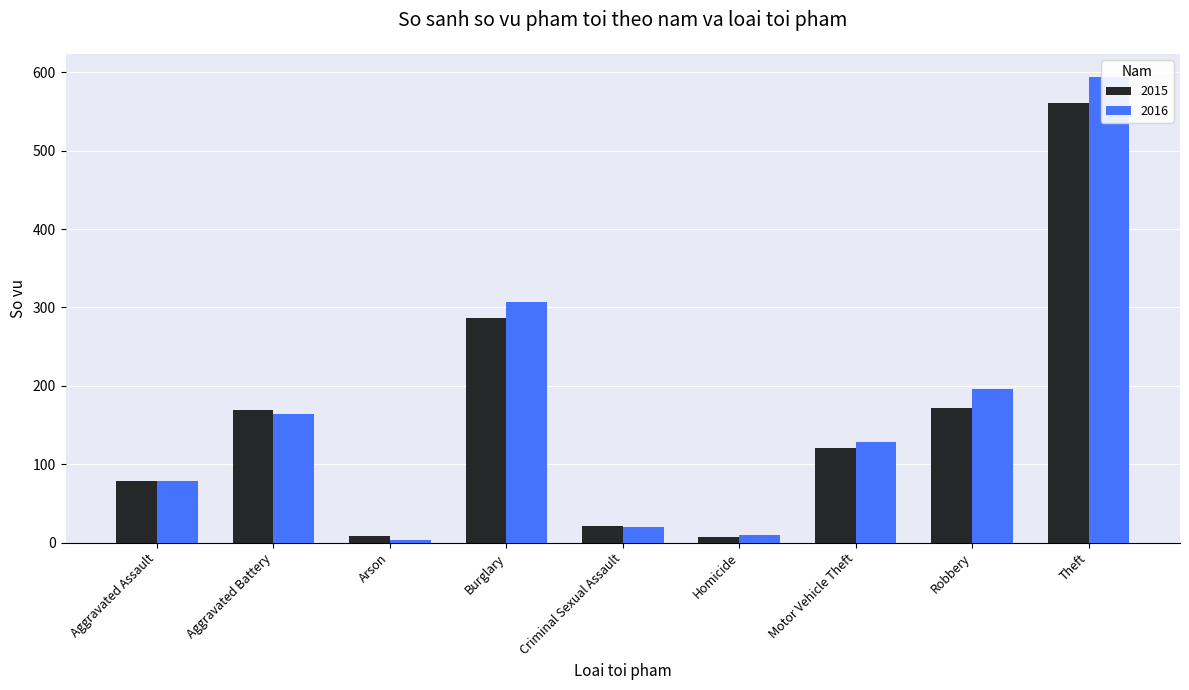

Which series changed the most between Arson and Robbery?

2016